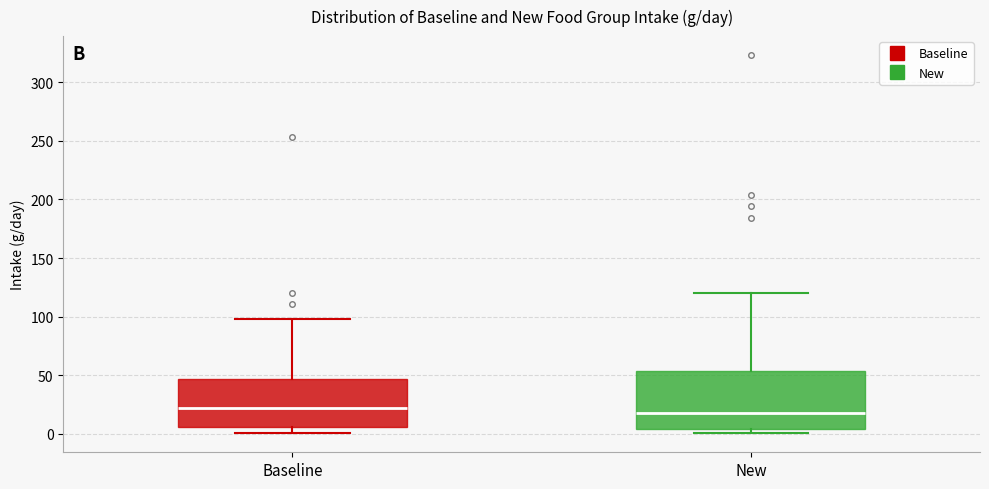

Comparing the boxes themselves (not the whiskers), which one is the tallest?

New